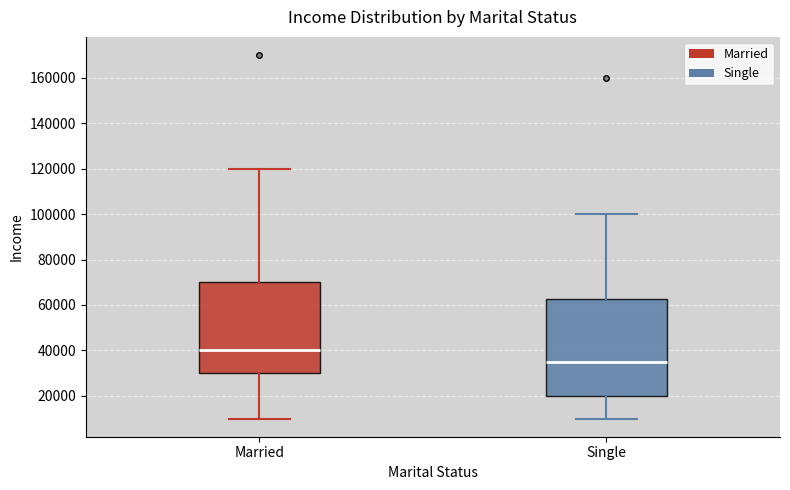

Which box has the highest median line?

Married